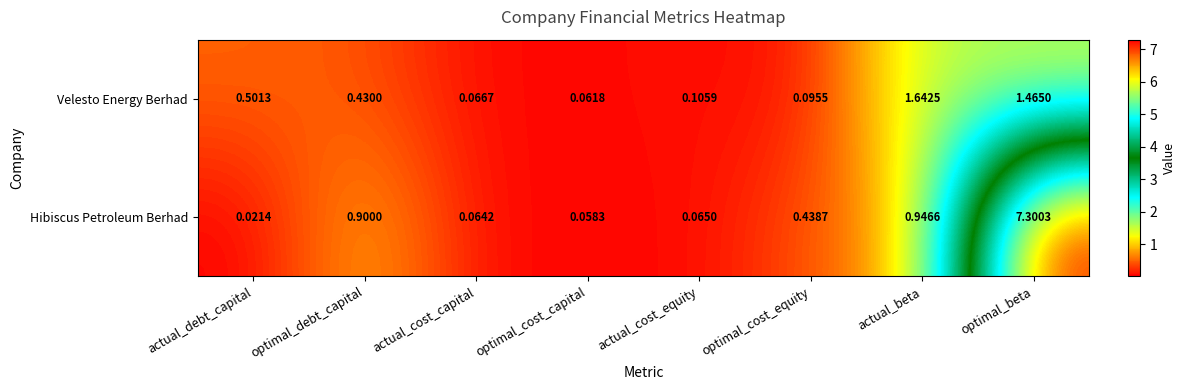

Which series has the largest range (max minus min)?

Hibiscus Petroleum Berhad